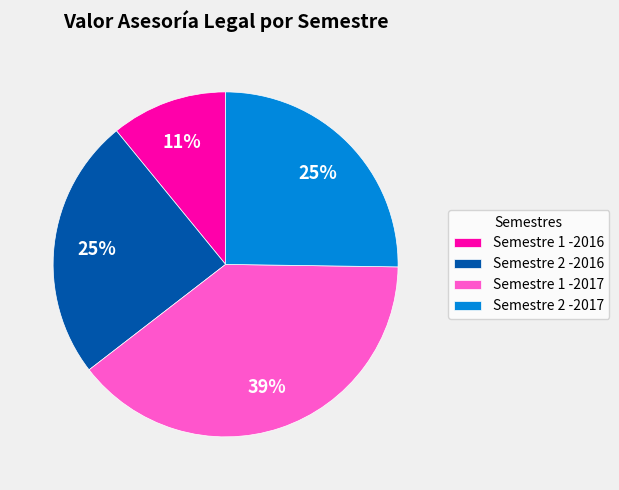

Which has a higher value, Semestre 2 -2016 or Semestre 1 -2017?

Semestre 1 -2017